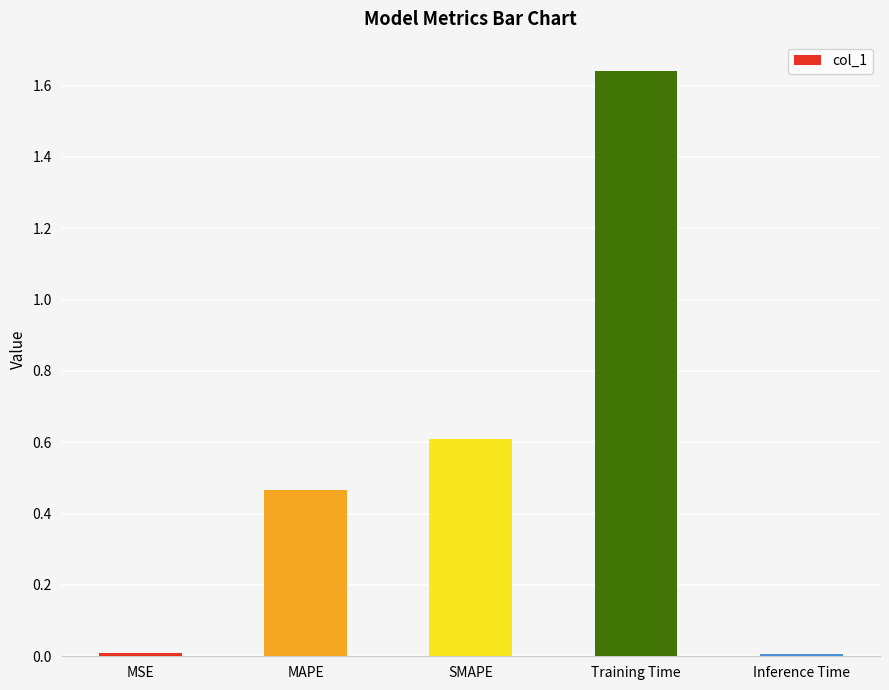

What is the difference between the values at SMAPE and MAPE?

0.1